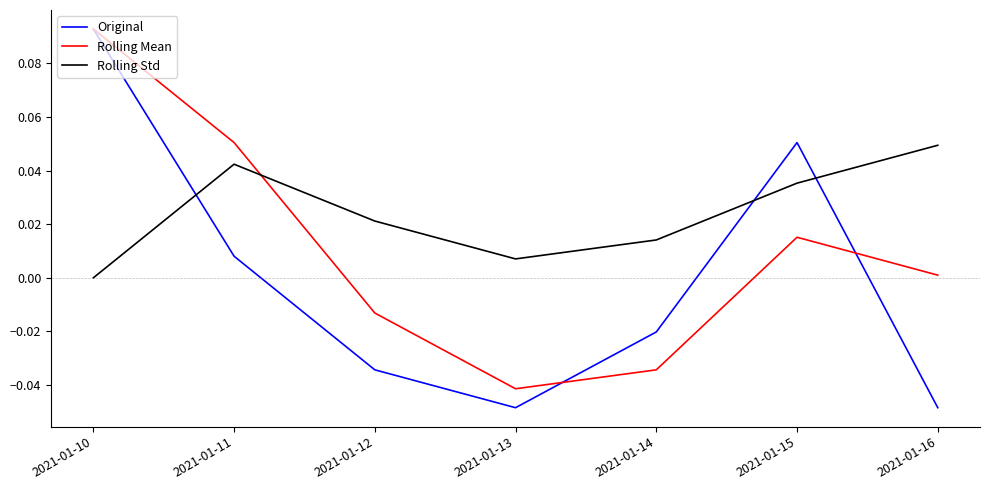

At which label does Rolling Mean reach its minimum?

2021-01-13